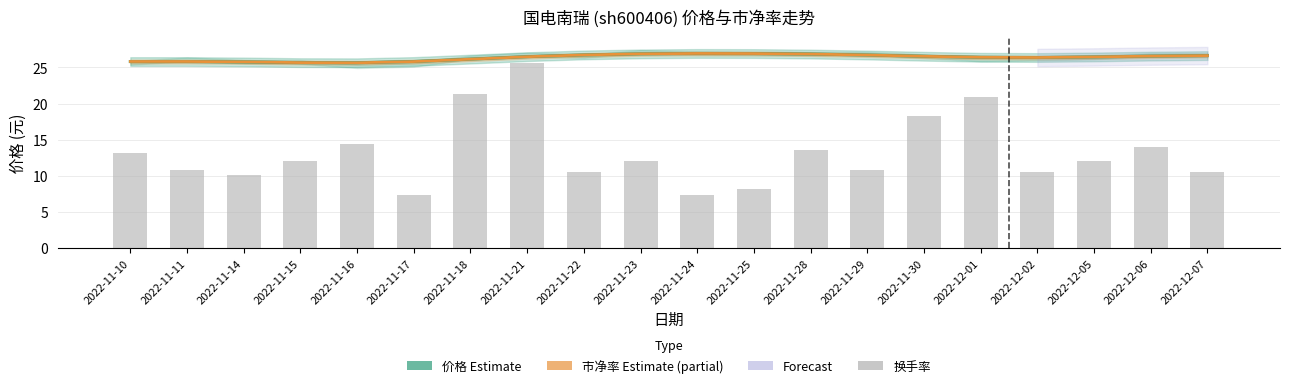

Reading left to right, list all the values displayed in this chart.

价格 (Estimate): 25.8	25.8	25.8	25.7	25.6	25.8	26.2	26.5	26.7	26.9	26.9	26.9	26.9	26.7	26.5	26.4	26.4	26.5	26.6	26.6
市净率 (scaled, Partial): 25.8	25.8	25.8	25.7	25.6	25.8	26.1	26.5	26.7	26.9	26.9	26.9	26.9	26.7	26.5	26.4	26.4	26.5	26.6	26.6
换手率 (bars): 13.2	10.9	10.1	12.0	14.4	7.4	21.4	25.6	10.5	12.0	7.4	8.2	13.6	10.9	18.2	21.0	10.5	12.0	14.0	10.5